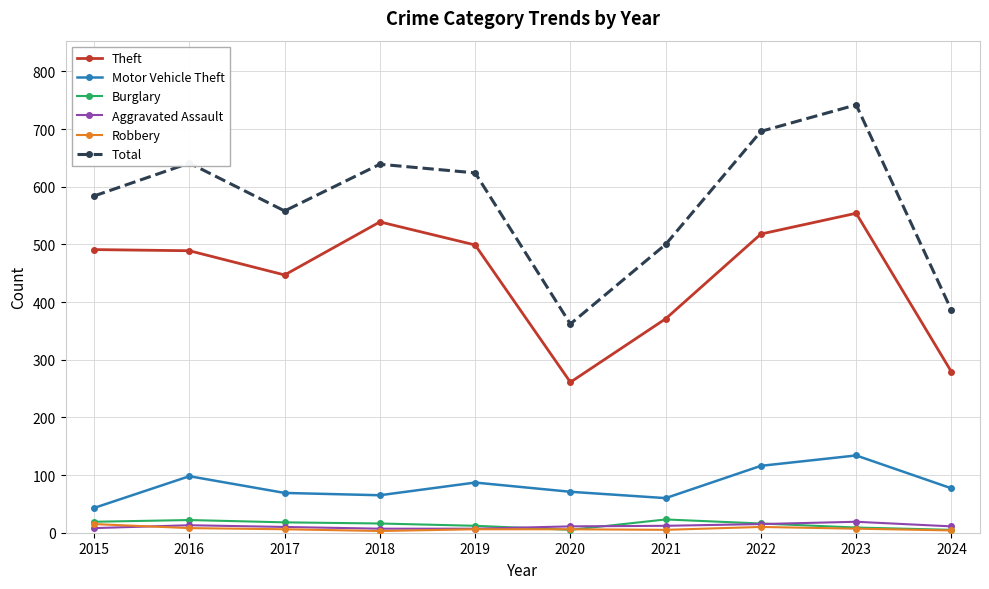

What is the difference between the maximum and minimum values in the Aggravated Assault series?

12